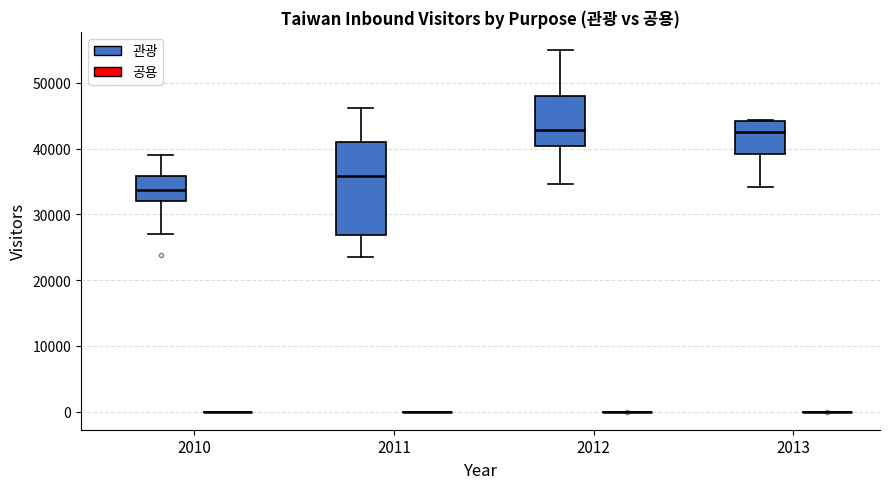

Where is the upper edge of the box for 2010 (관광) on the y-axis? The values are not printed on the chart, so give them approximately, as read against the axis.

36000